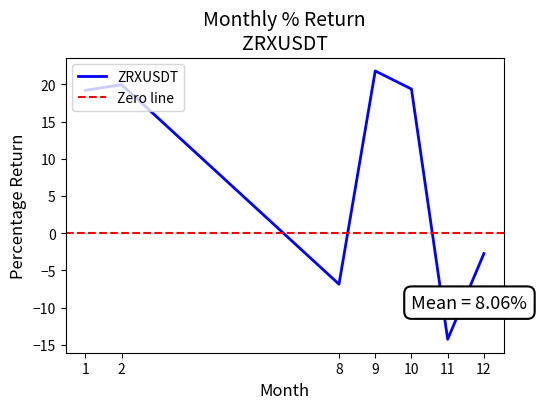

What is the sum of the values at 8 and 11?

-21.1